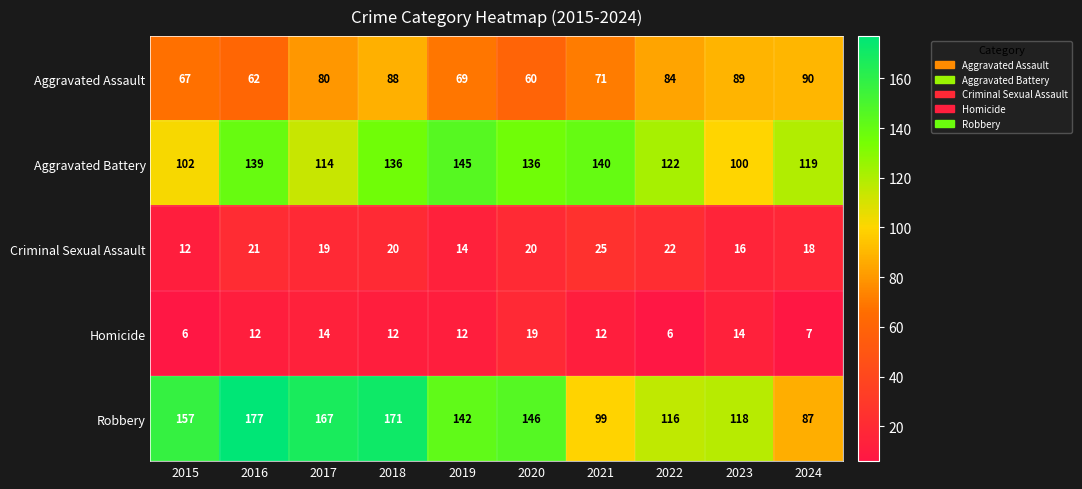

Between 2015 and 2017, which series saw the biggest shift?

Aggravated Assault